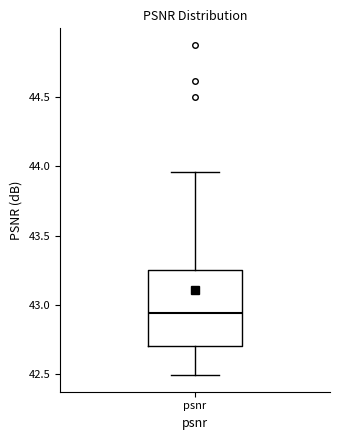

Where does the lower whisker of the box for psnr end on the y-axis? The values are not printed on the chart, so give them approximately, as read against the axis.

42.50